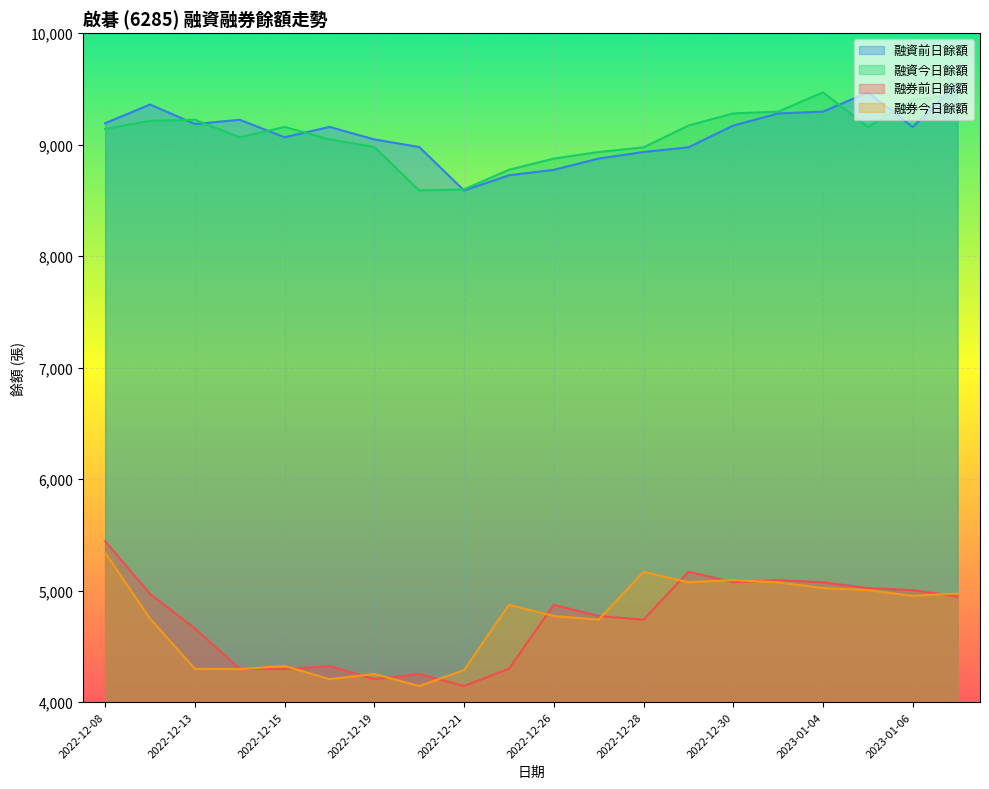

How many data points in 融資前日餘額 are above 9159?

9